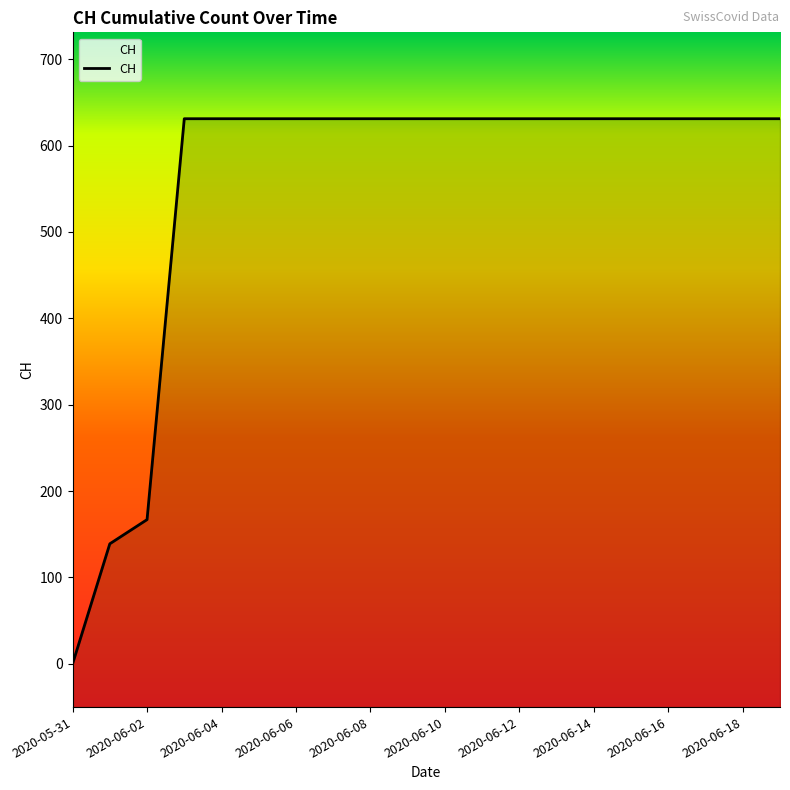

Which label corresponds to the largest value in the chart?

2020-06-03